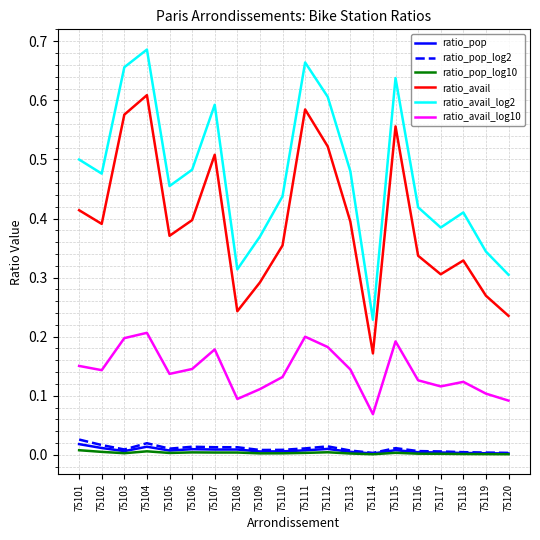

How many interior local valleys does the ratio_avail_log2 series have?

5